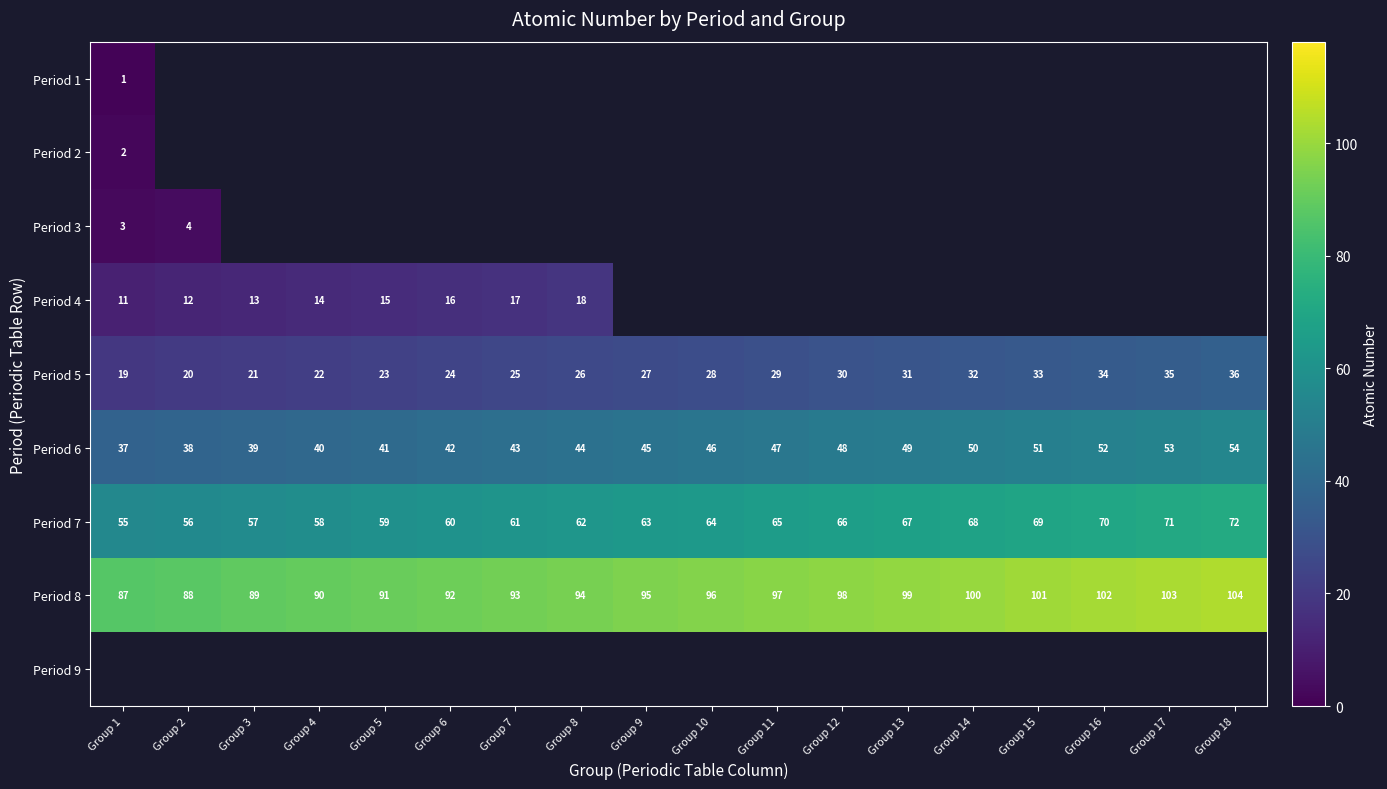

How many data points in Period 8 are less than 96?

9